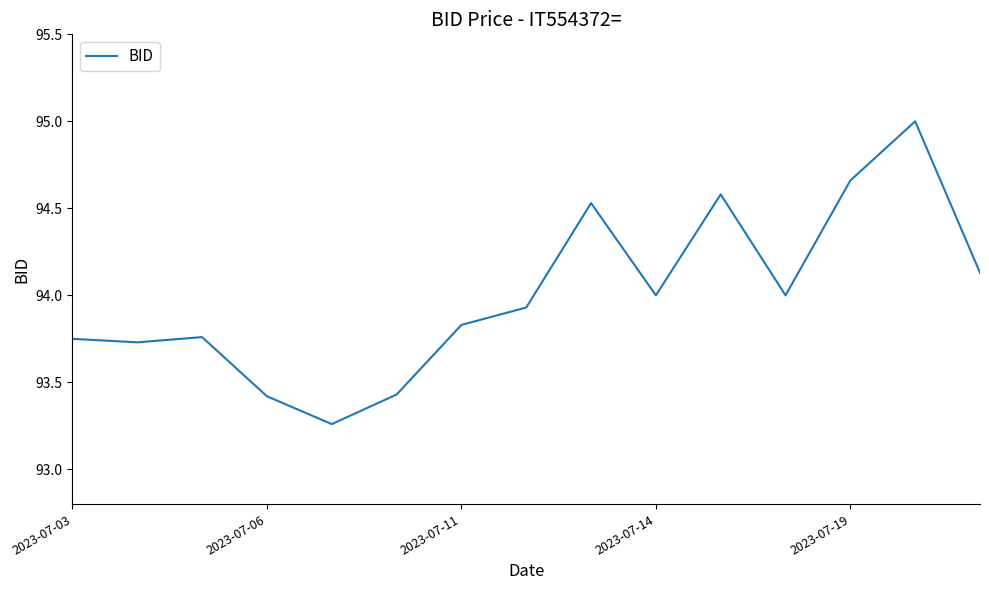

What is the greatest value displayed?

95.0